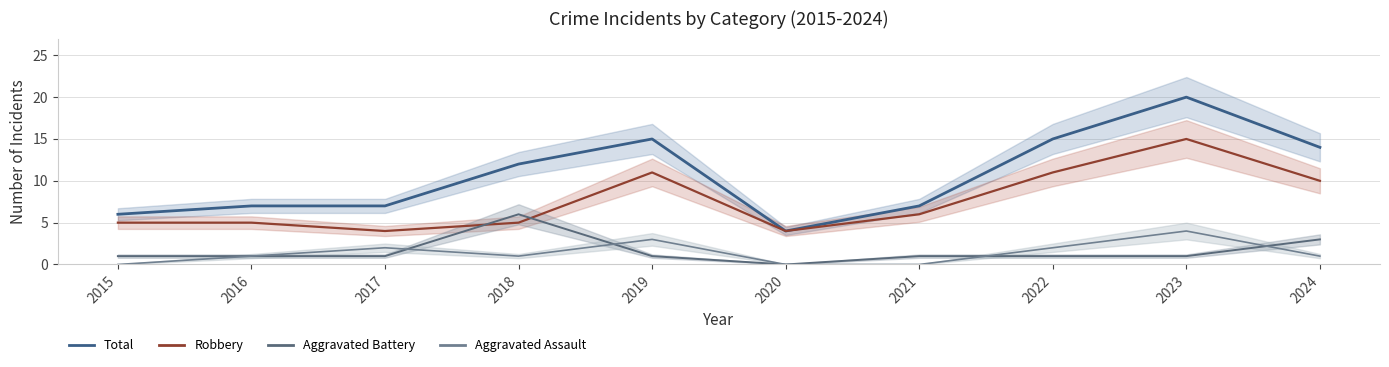

What is the sum of the Aggravated Battery values at 2018 and 2017?

7